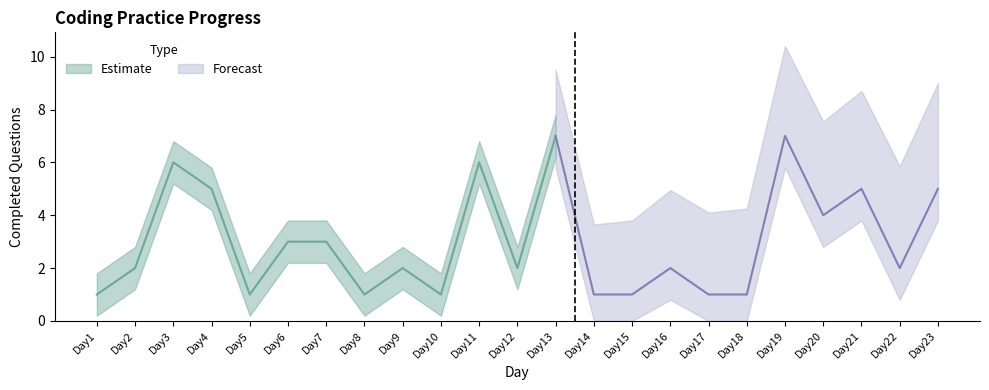

How many values are below 2?

8